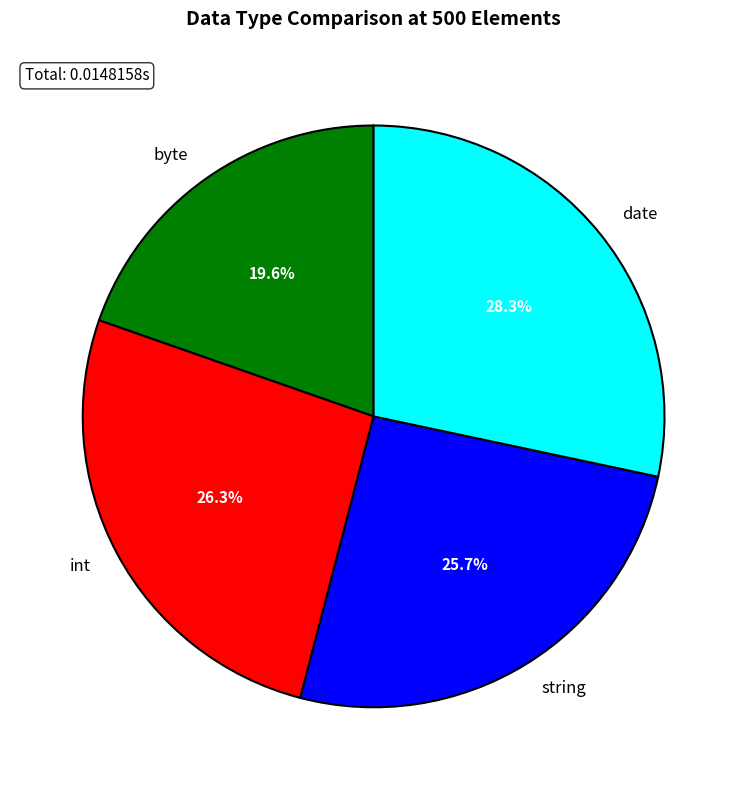

To the nearest percent, what is the difference between the largest and smallest slice percentages?

9%